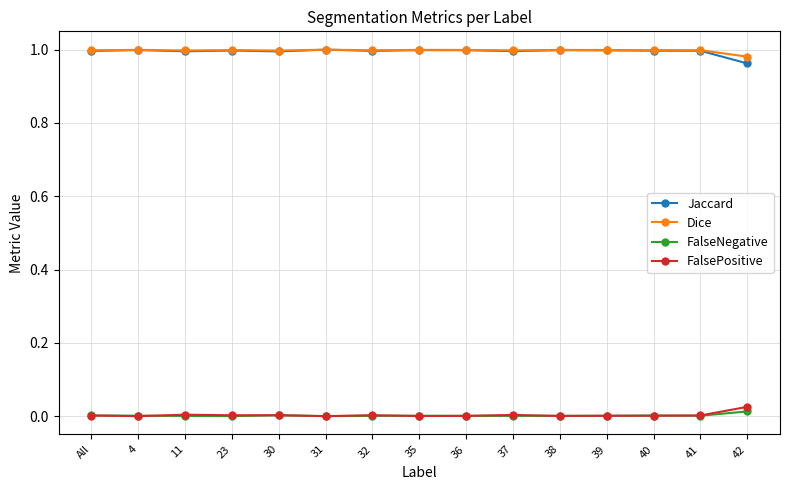

The value of Dice at All is 1.0. True or false?

True